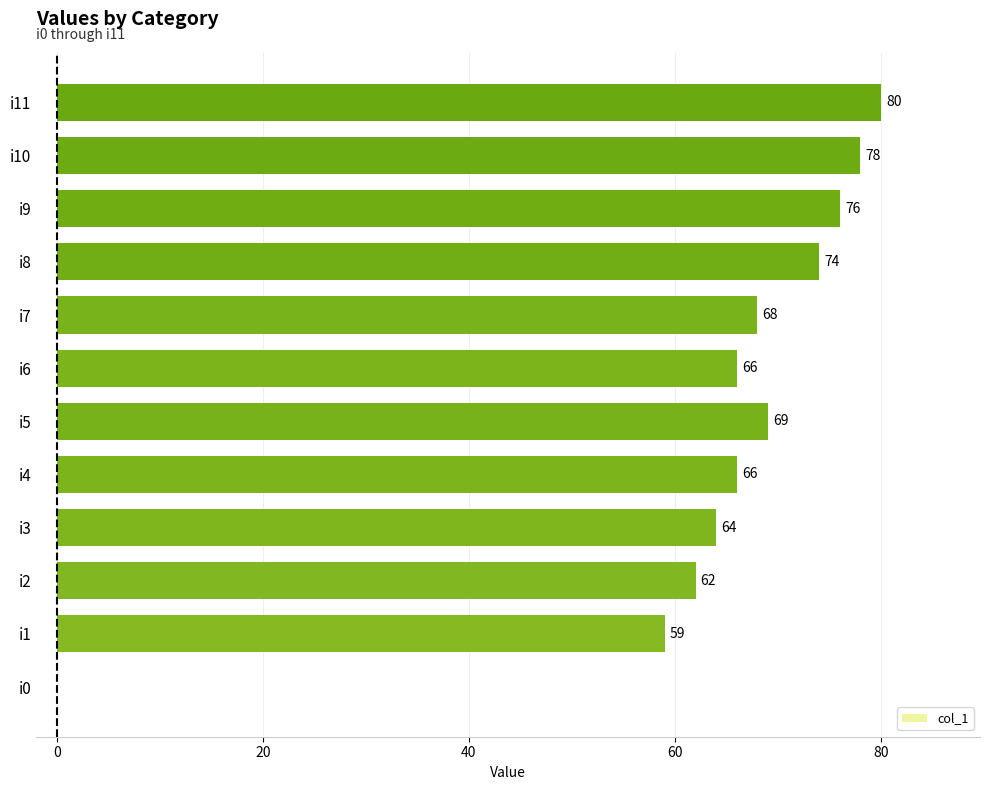

Reading top to bottom, list all the values displayed in this chart.

i11=80	i10=78	i9=76	i8=74	i7=68	i6=66	i5=69	i4=66	i3=64	i2=62	i1=59	i0=0